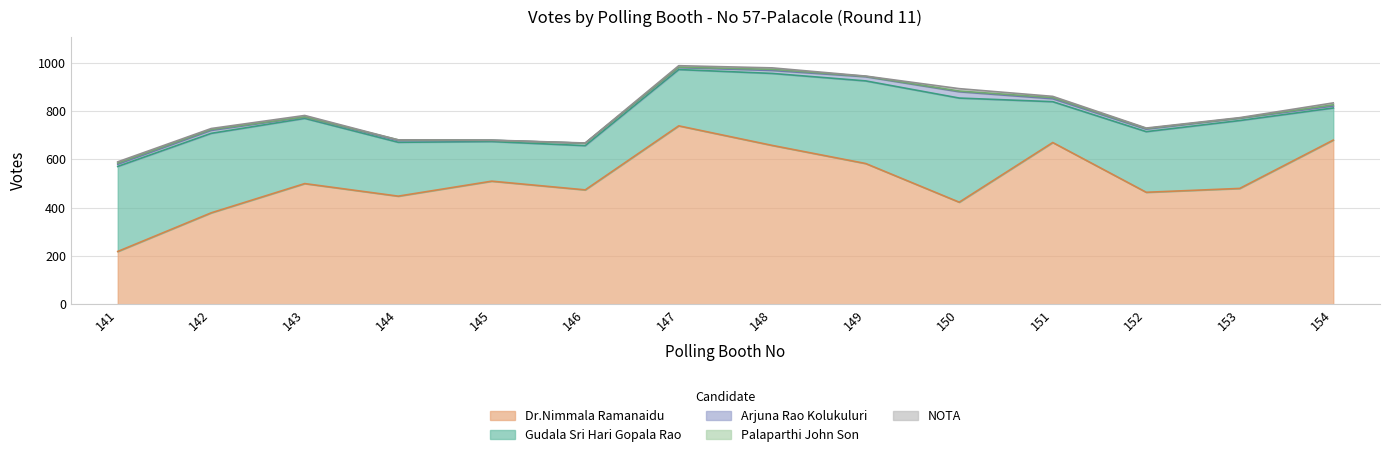

True or false: Gudala Sri Hari Gopala Rao and NOTA intersect in this chart.

False